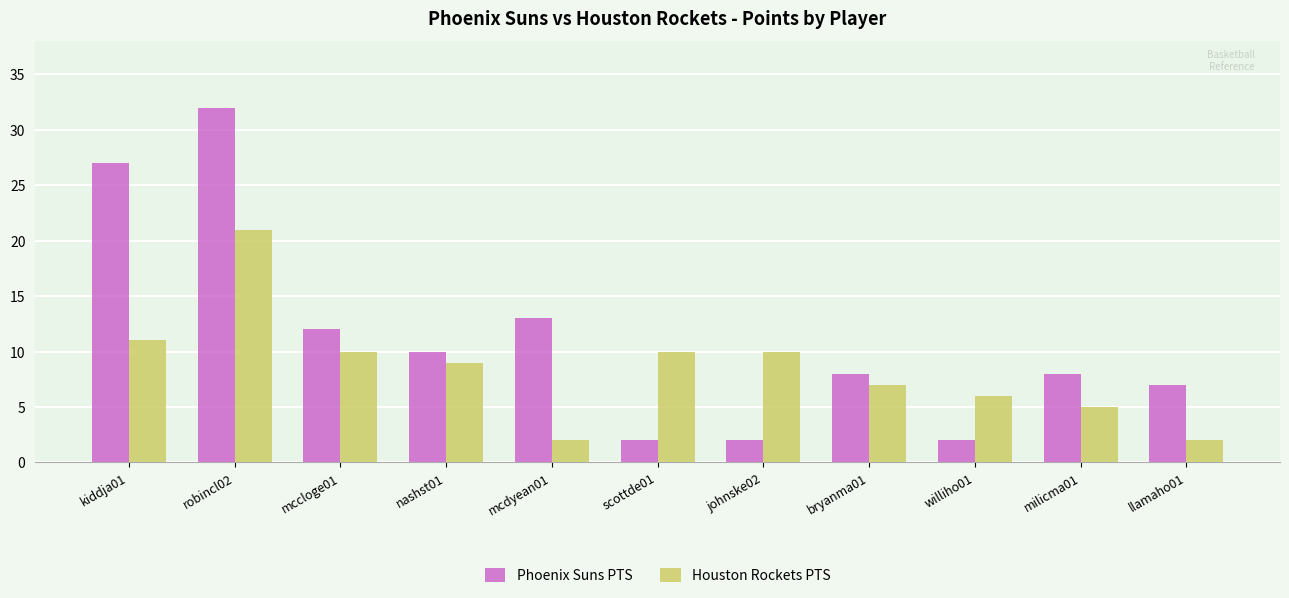

Rank the series by their average value, from lowest to highest.

Houston Rockets PTS, Phoenix Suns PTS